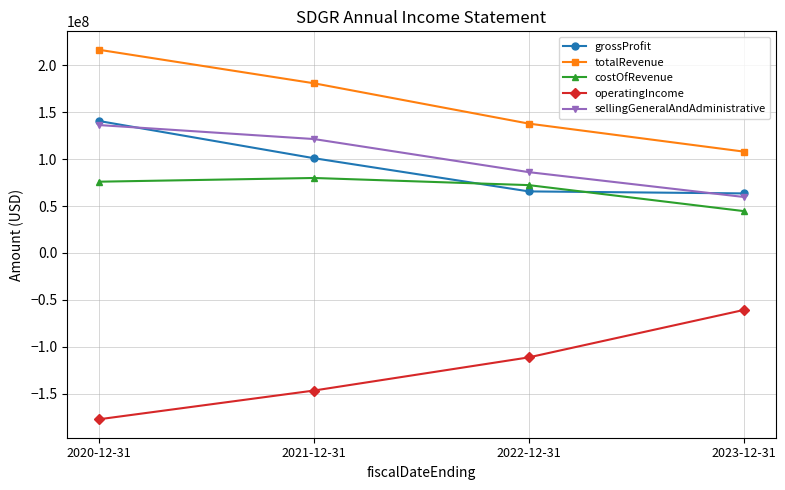

What is the value of the sellingGeneralAndAdministrative point at the 4th from the left?

59693000